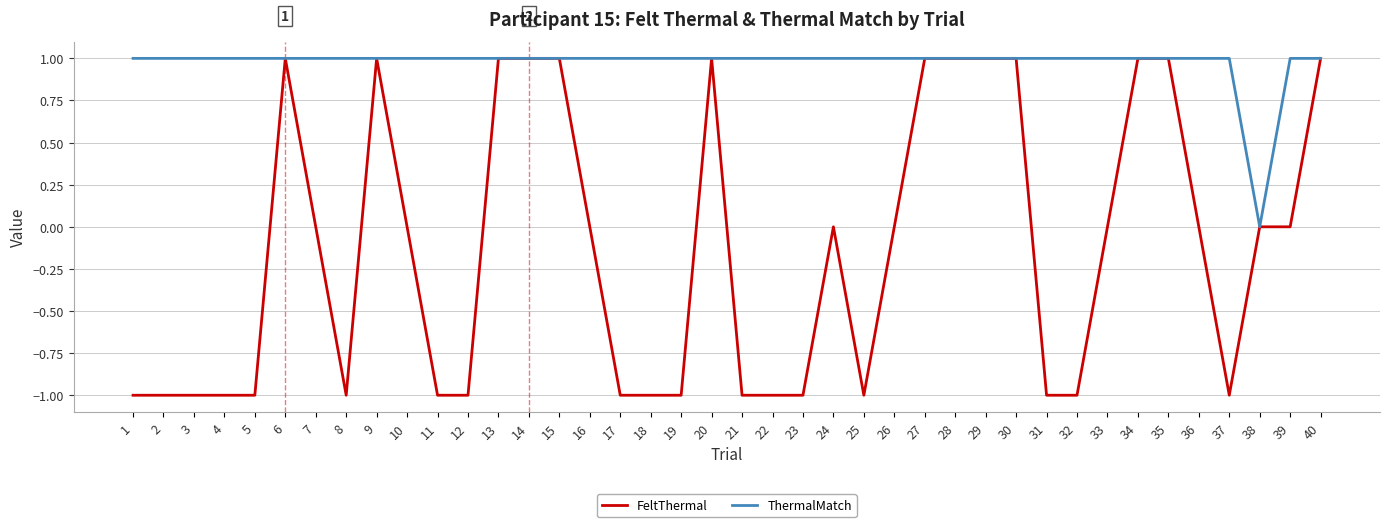

Count the FeltThermal values in the range -1 to 1.

40